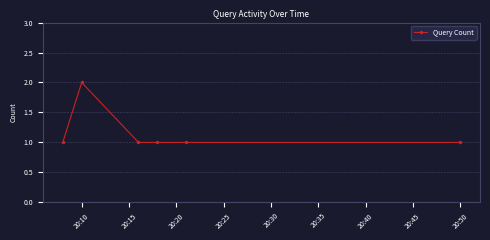

Does the chart display data point markers on the line(s)?

Yes